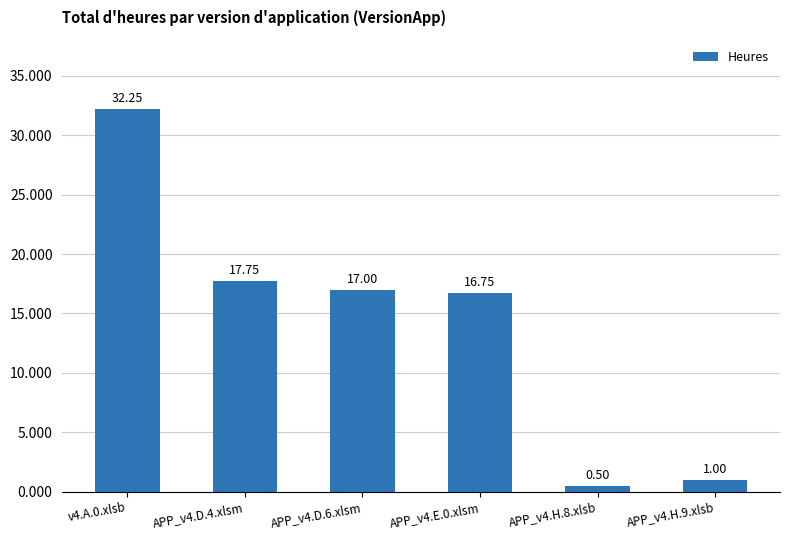

The value at v4.A.0.xlsb is 32.2. True or false?

True